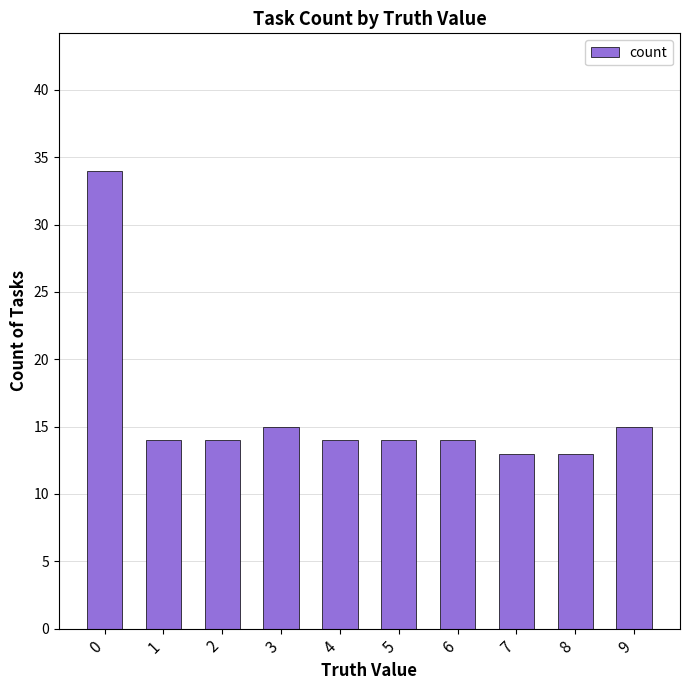

What is the value of the 9th bar from the left?

13